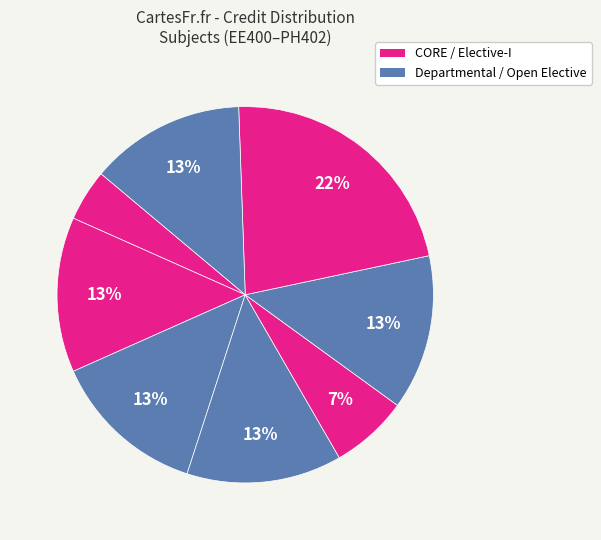

How many segments does this pie chart have?

8